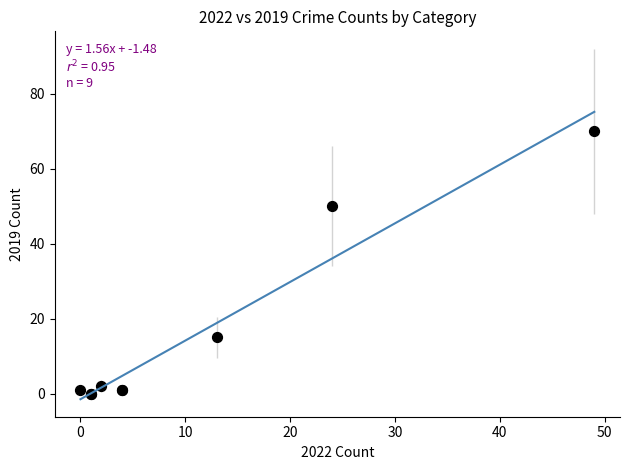

What Y value in the scatter plot is closest to 35?

50